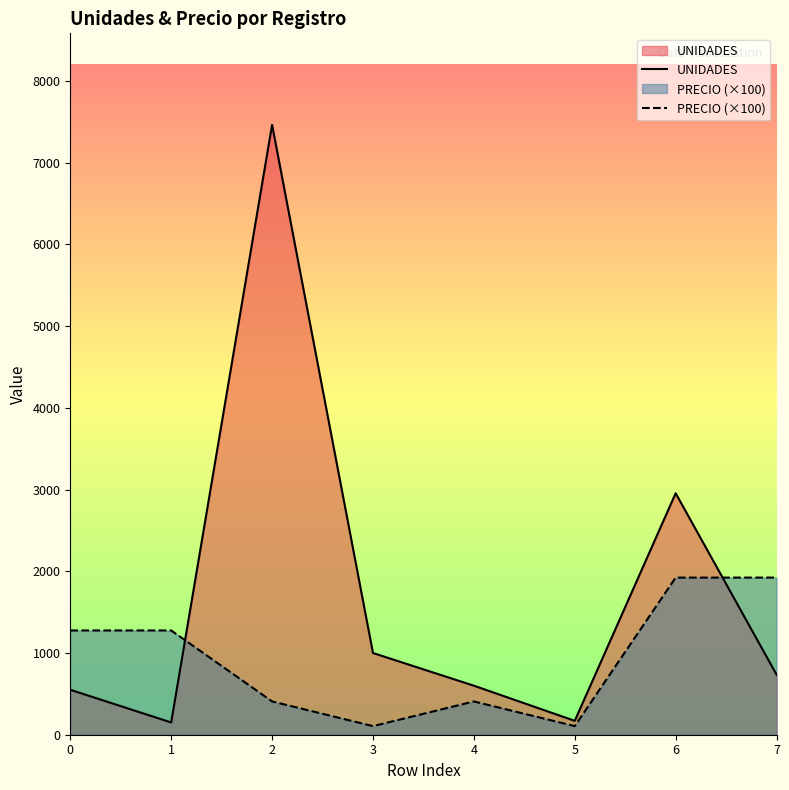

What is the value of the UNIDADES point at the 4th from the left?

1000.0